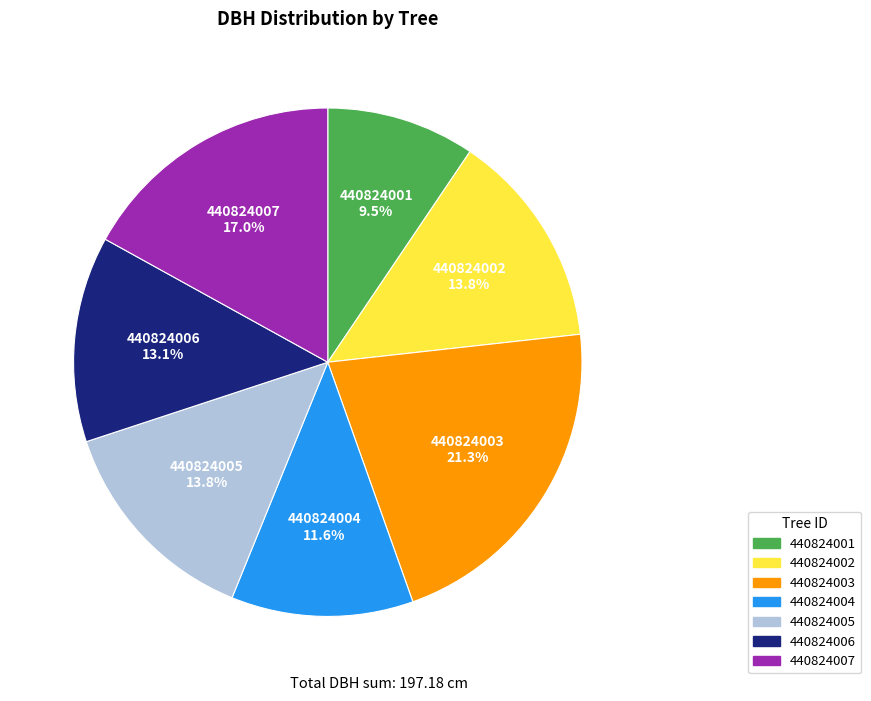

Is the sum of 440824002 and 440824001 greater than half?

No